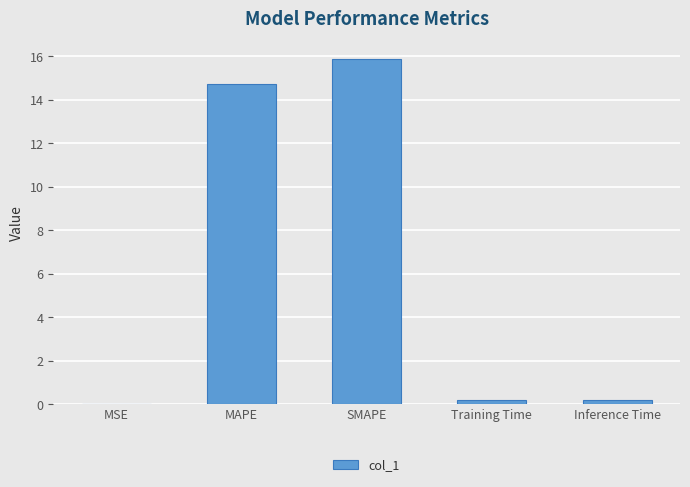

What is the sum of the values at MAPE and SMAPE?

30.6